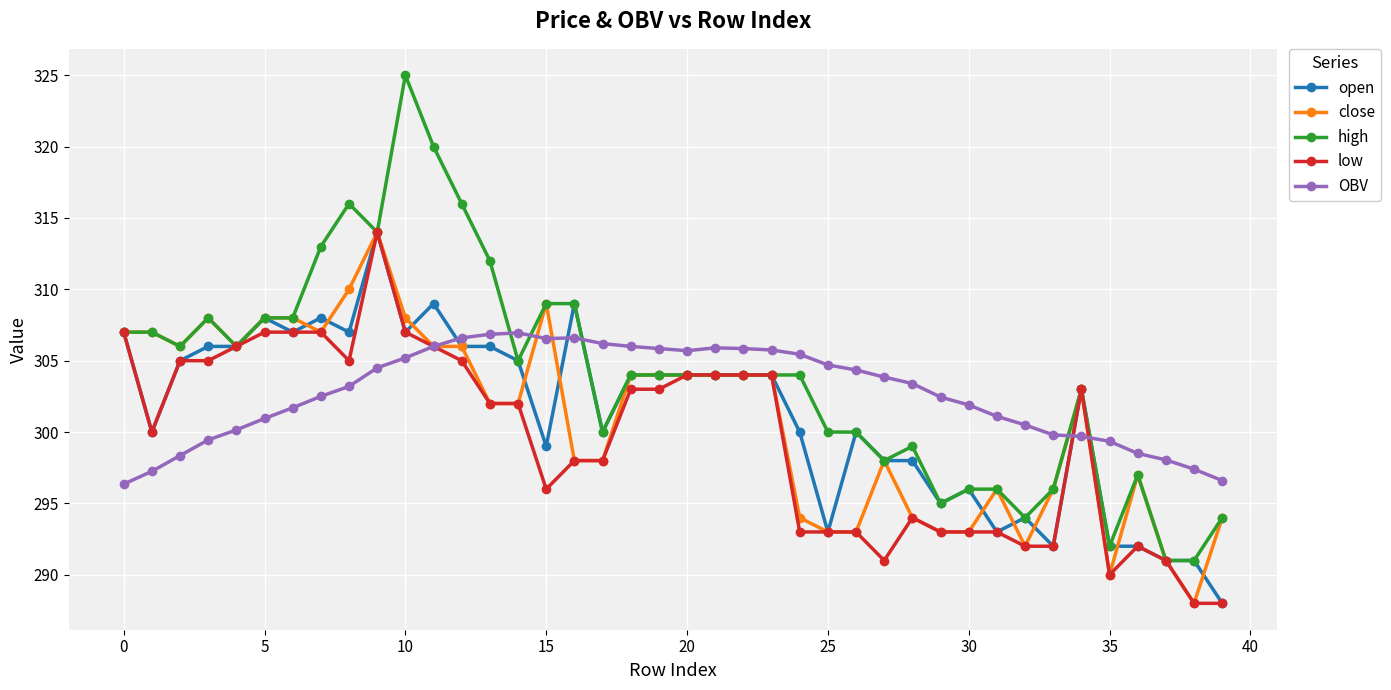

What is the smallest value displayed?

288.0